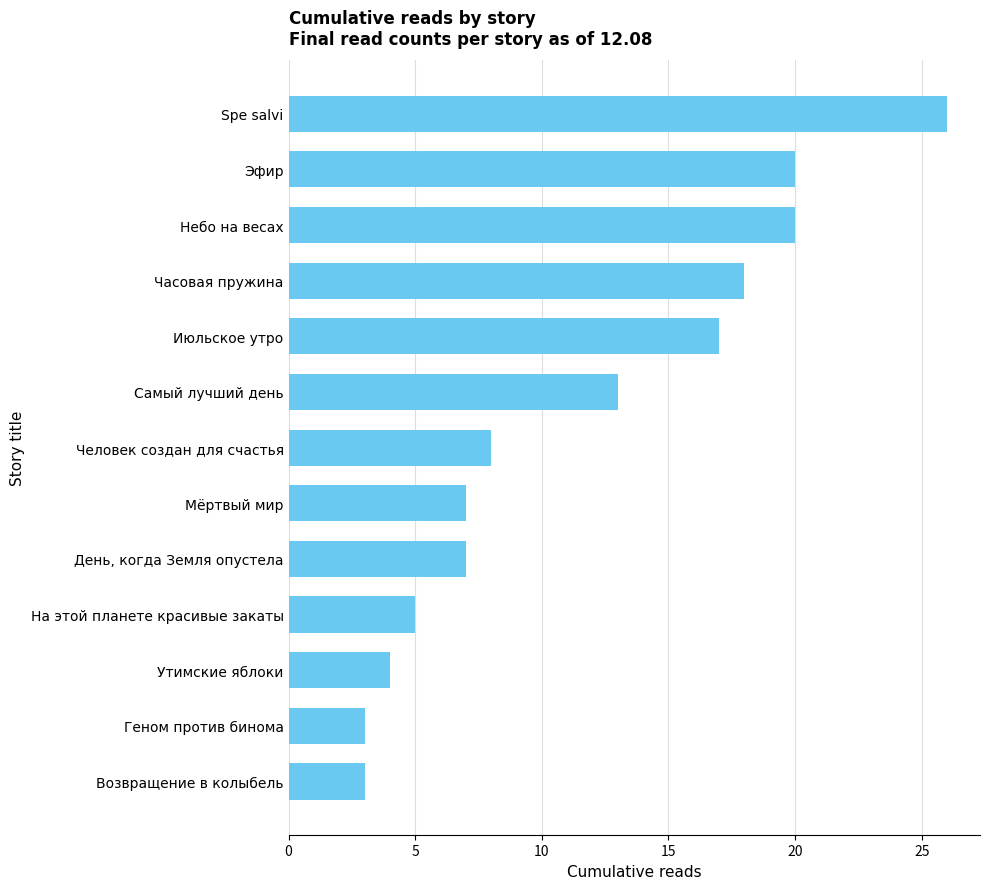

What is the difference between the second highest and minimum values?

17